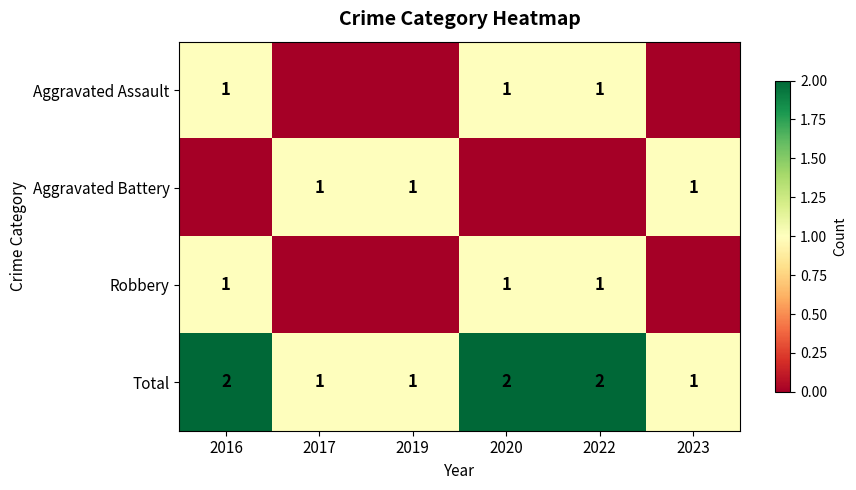

What is the greatest value displayed?

2